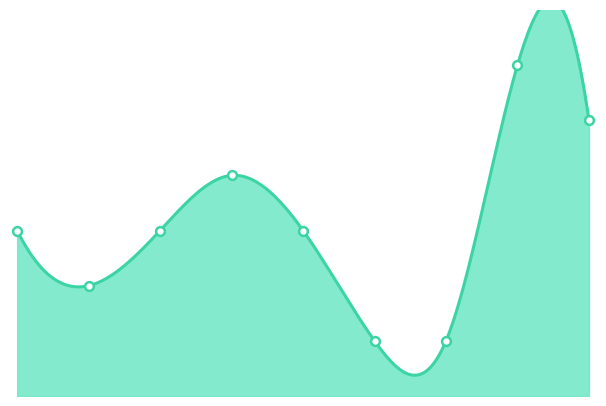

Which has a higher value, 2 or 6?

2